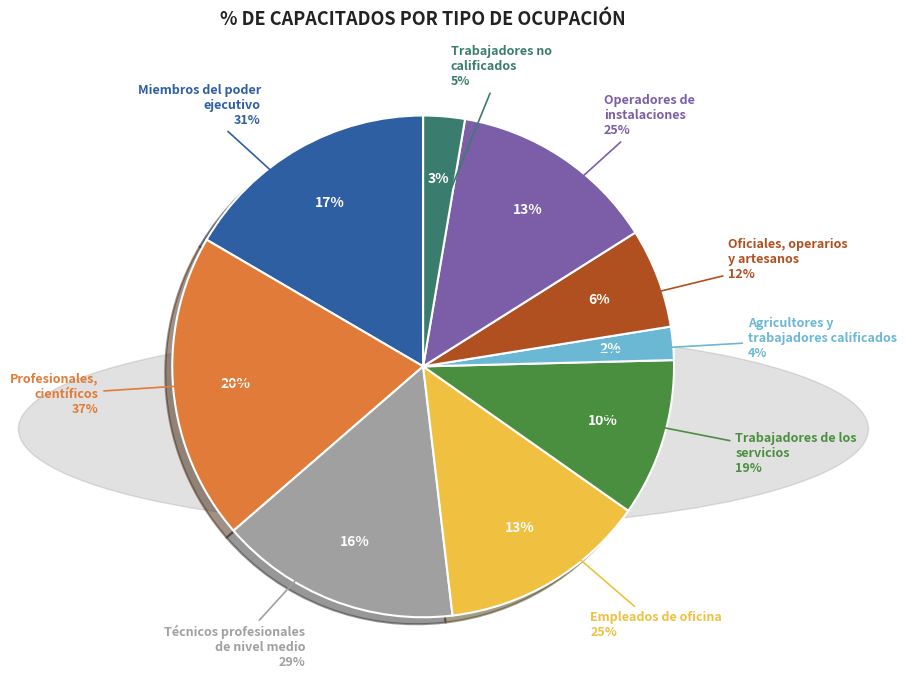

How many slices are in this pie chart?

9